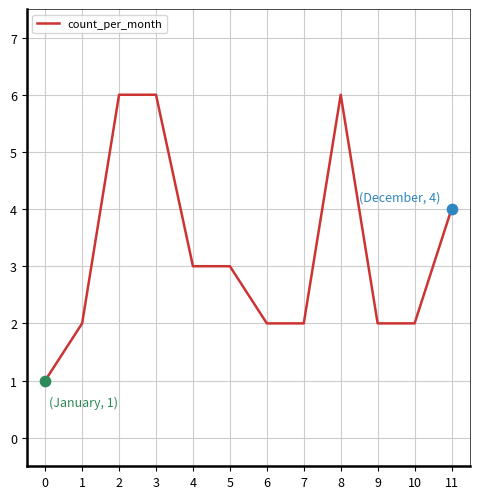

What is the ratio of the value at 4 to the value at 9?

1.5